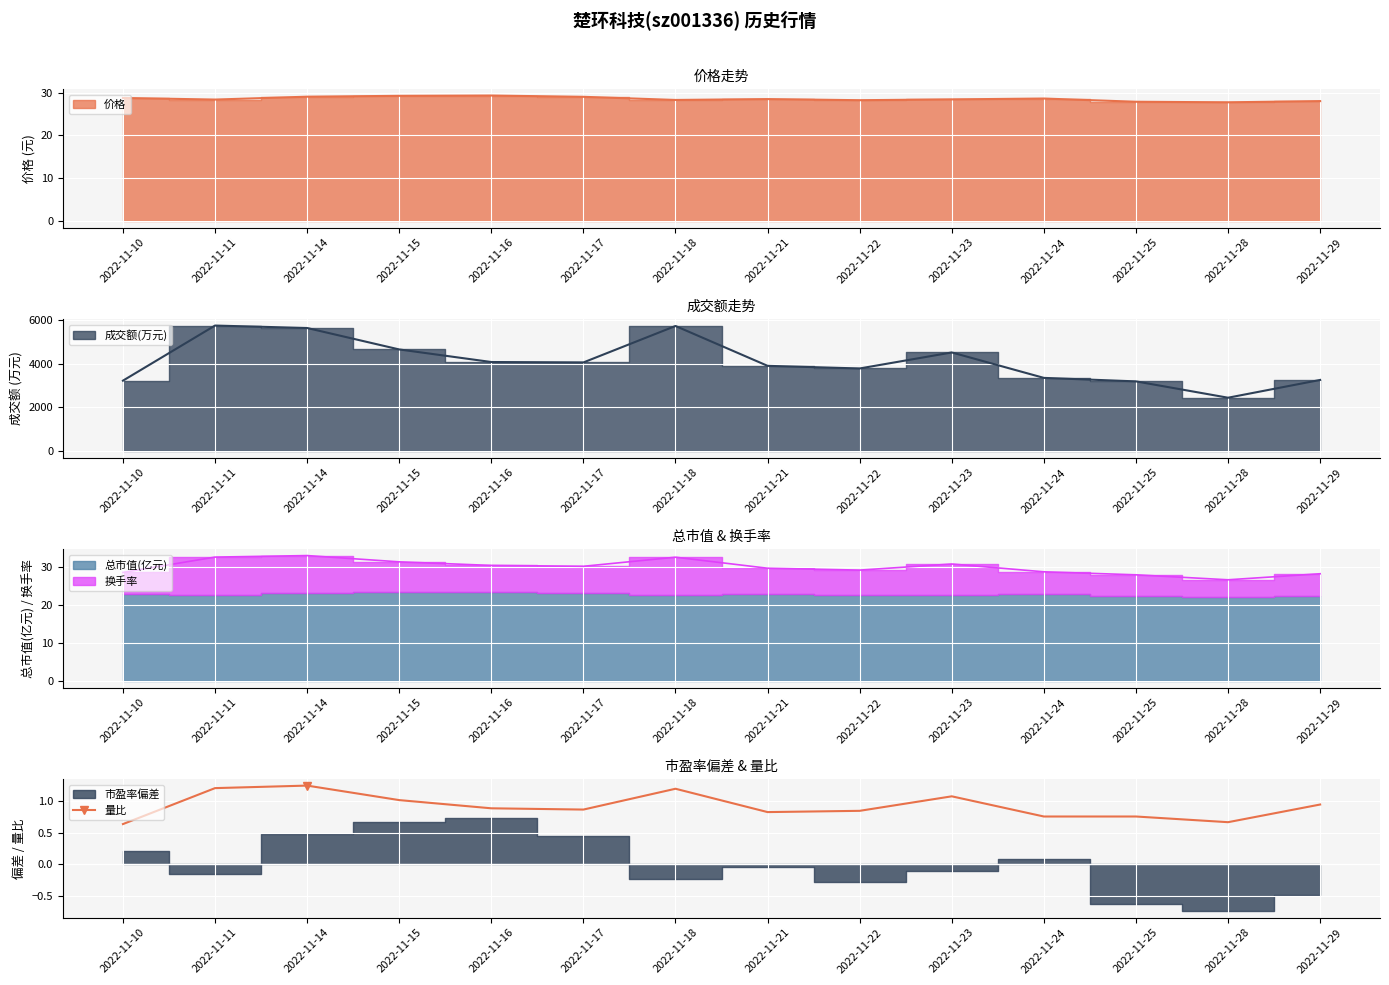

What is the value of the 8th point from the left?

0.8